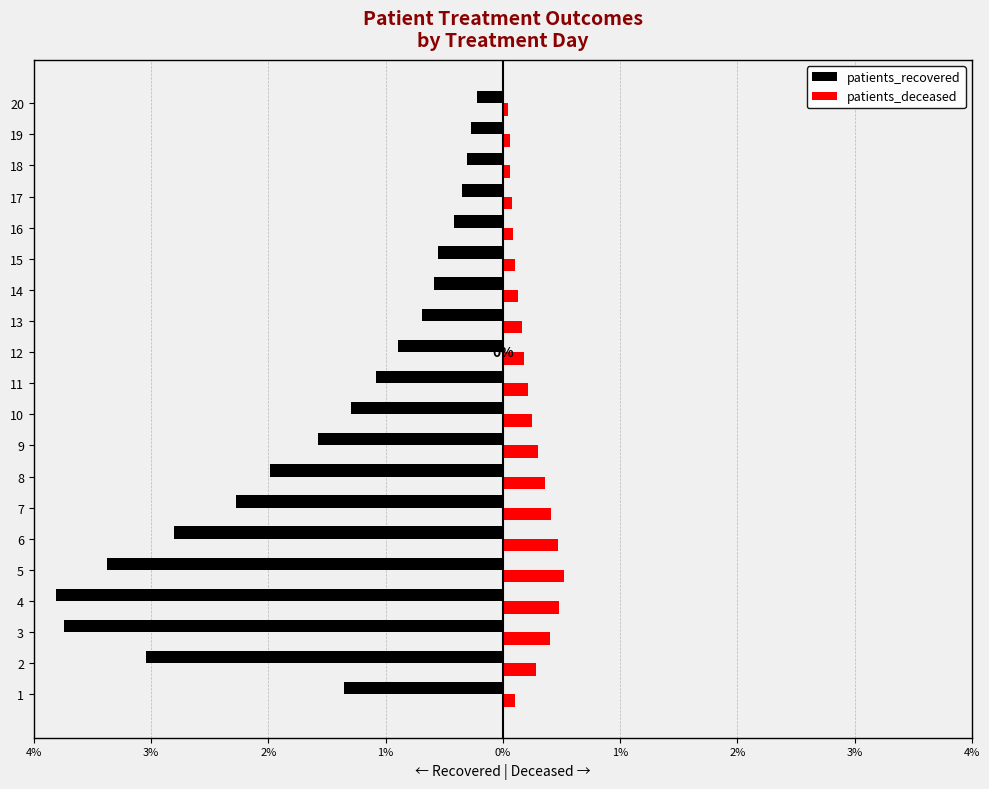

What are all the series names shown in the legend?

patients_recovered, patients_deceased